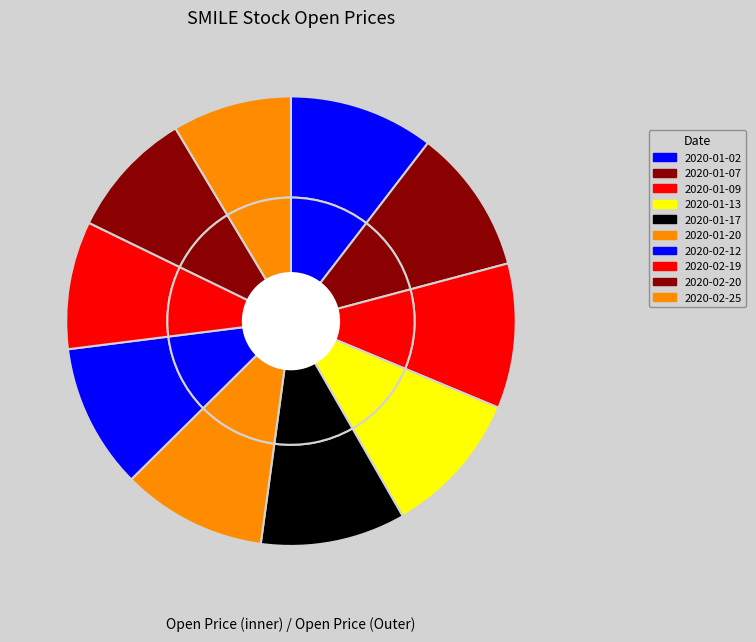

To the nearest percent, what portion does 2020-02-19 represent?

9%